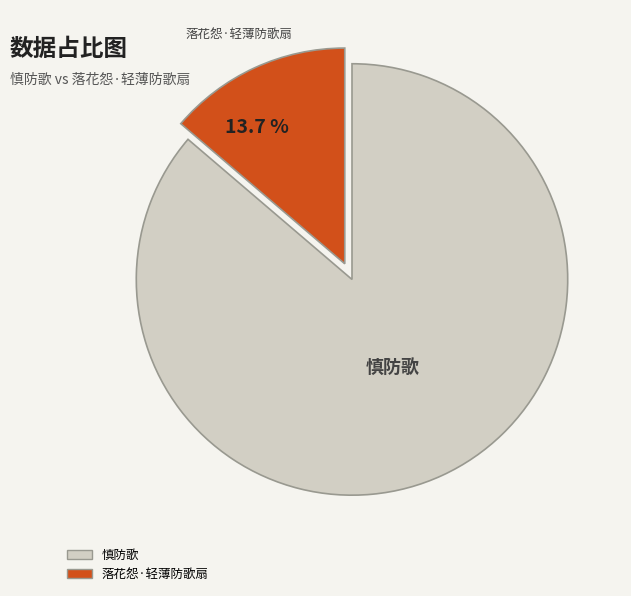

How many slices are in this pie chart?

2